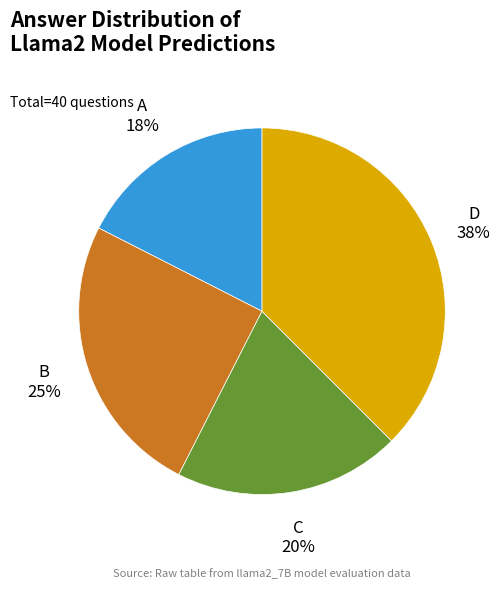

Is there a majority slice in this chart?

No